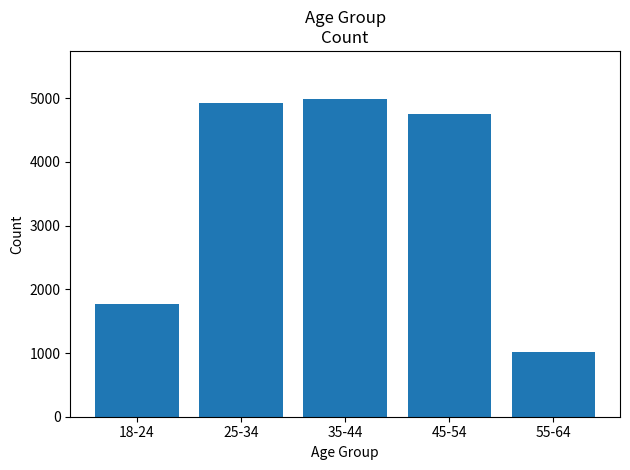

How many bars are there in total?

5